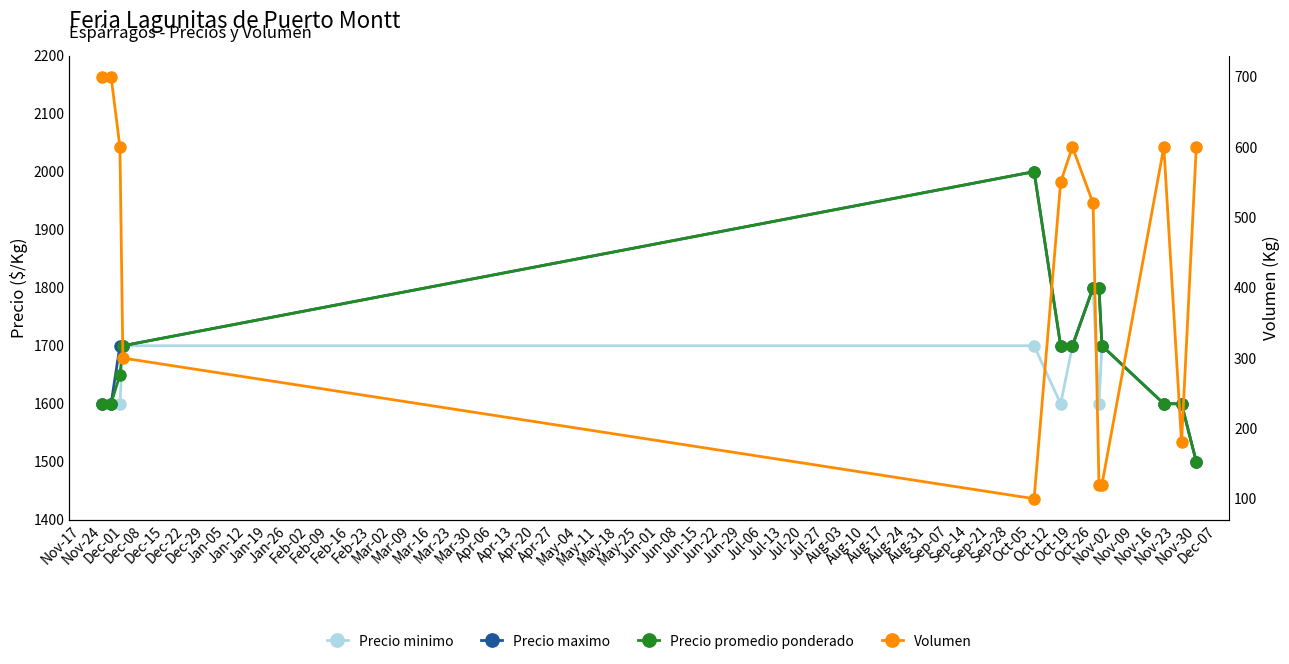

What is the smallest value displayed?

100